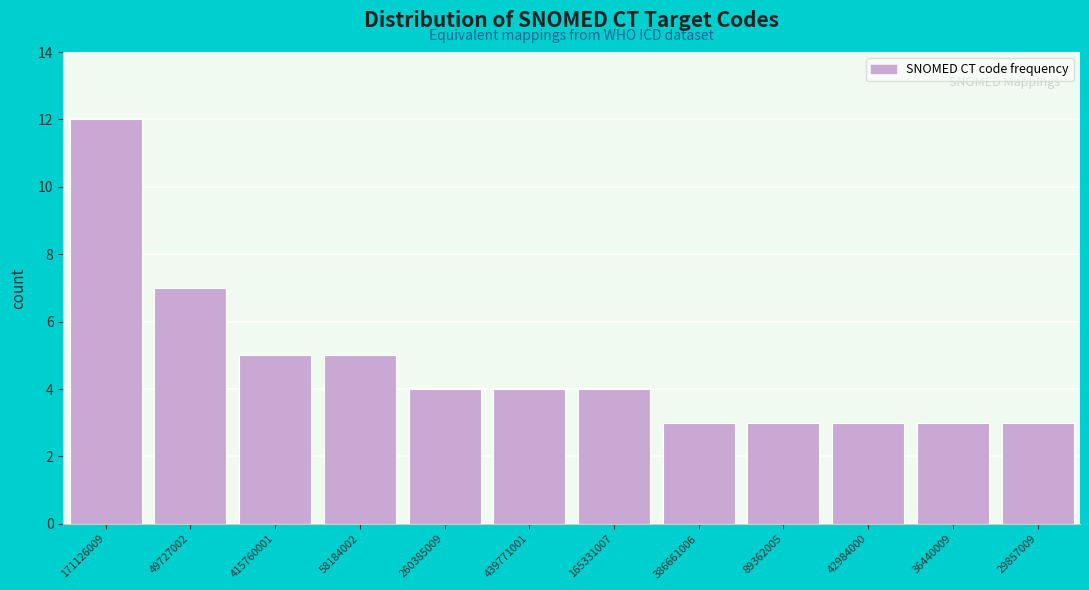

Reading right to left, what are all the values shown in this chart?

3	3	3	3	3	4	4	4	5	5	7	12